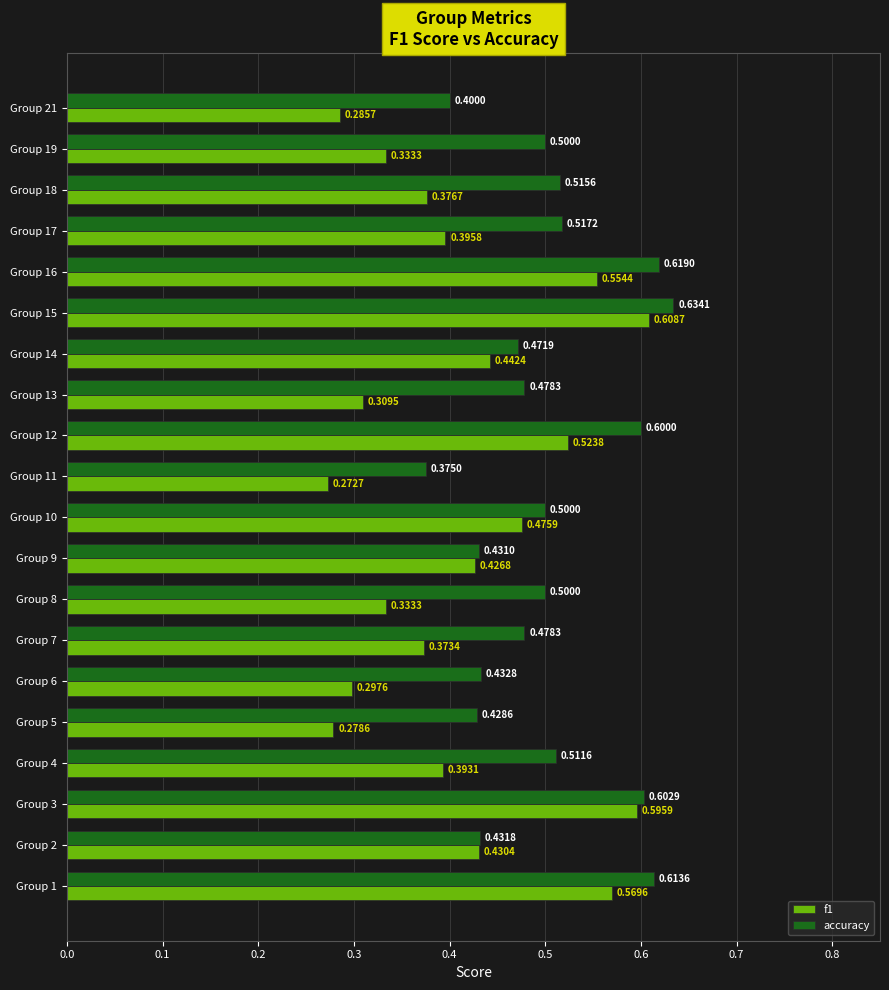

What is the average value of the accuracy series?

0.5